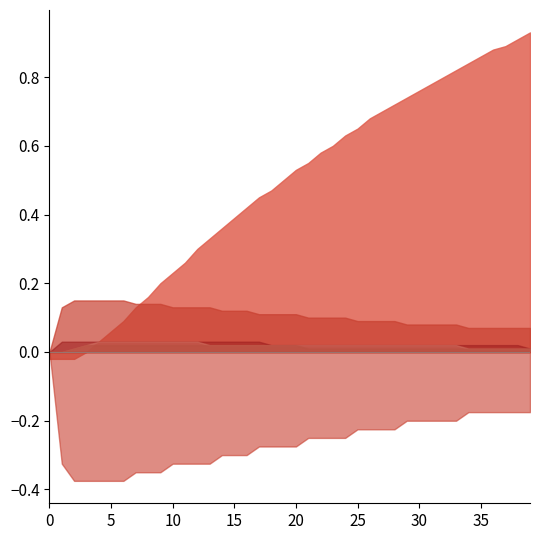

The value of col_3 at 12 is 0.1. True or false?

True